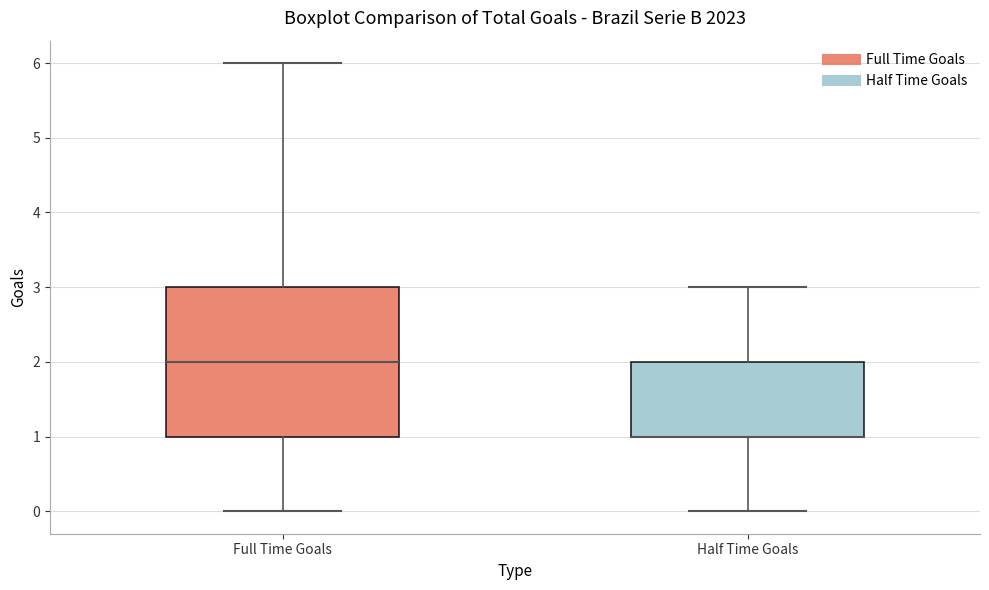

Reading left to right, read every box against the y-axis: the position of its median line, the range the box covers, and the ends of its whiskers. The values are not printed on the chart, so give them approximately, as read against the axis.

Full Time Goals: median 2, box 1 to 3, whiskers 0 to 6
Half Time Goals: median 1 (drawn on the box's lower edge), box 1 to 2, whiskers 0 to 3